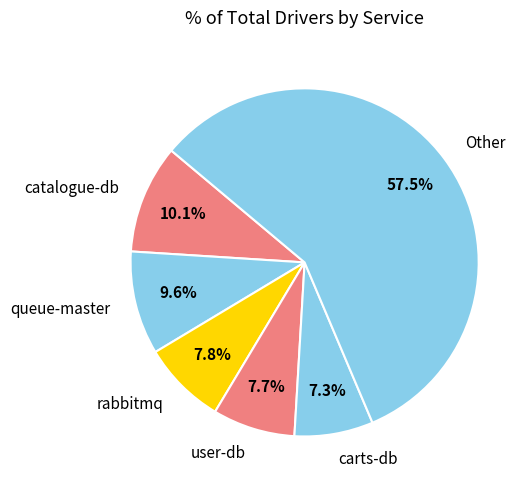

Count the number of slices in the pie.

6